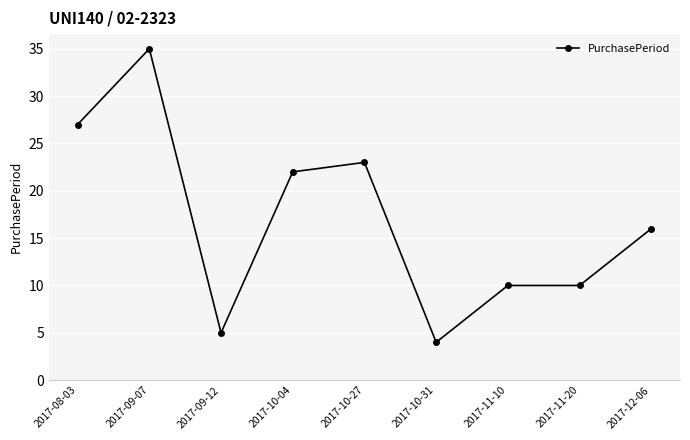

True or false: the data shows 36 at 2017-08-03.

False